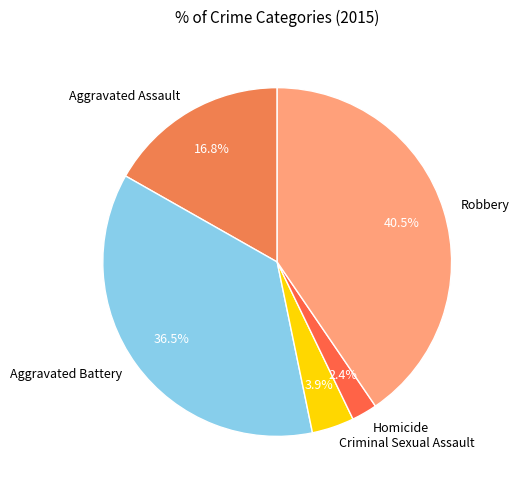

Does any single category account for the majority?

No